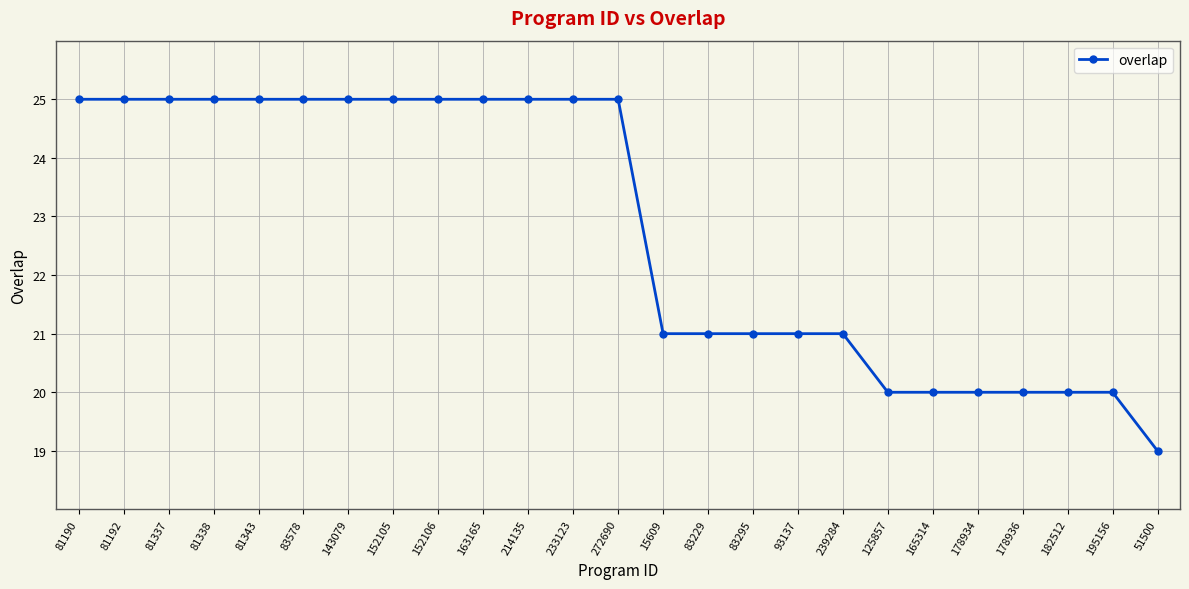

The value at 93137 is 12. True or false?

False